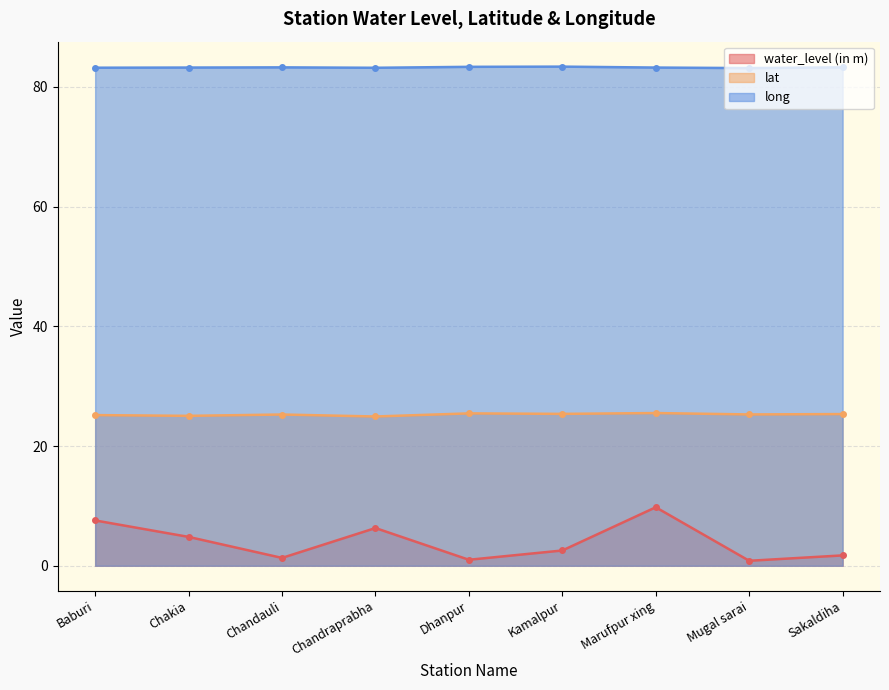

Reading right to left, extract all data points from this chart.

water_level (in m): Sakaldiha=1.7	Mugal sarai=0.8	Marufpur xing=9.8	Kamalpur=2.5	Dhanpur=1.0	Chandraprabha=6.3	Chandauli=1.3	Chakia=4.8	Baburi=7.6
lat: Sakaldiha=25.3	Mugal sarai=25.3	Marufpur xing=25.5	Kamalpur=25.4	Dhanpur=25.5	Chandraprabha=24.9	Chandauli=25.3	Chakia=25.0	Baburi=25.2
long: Sakaldiha=83.3	Mugal sarai=83.1	Marufpur xing=83.2	Kamalpur=83.4	Dhanpur=83.3	Chandraprabha=83.2	Chandauli=83.3	Chakia=83.2	Baburi=83.2